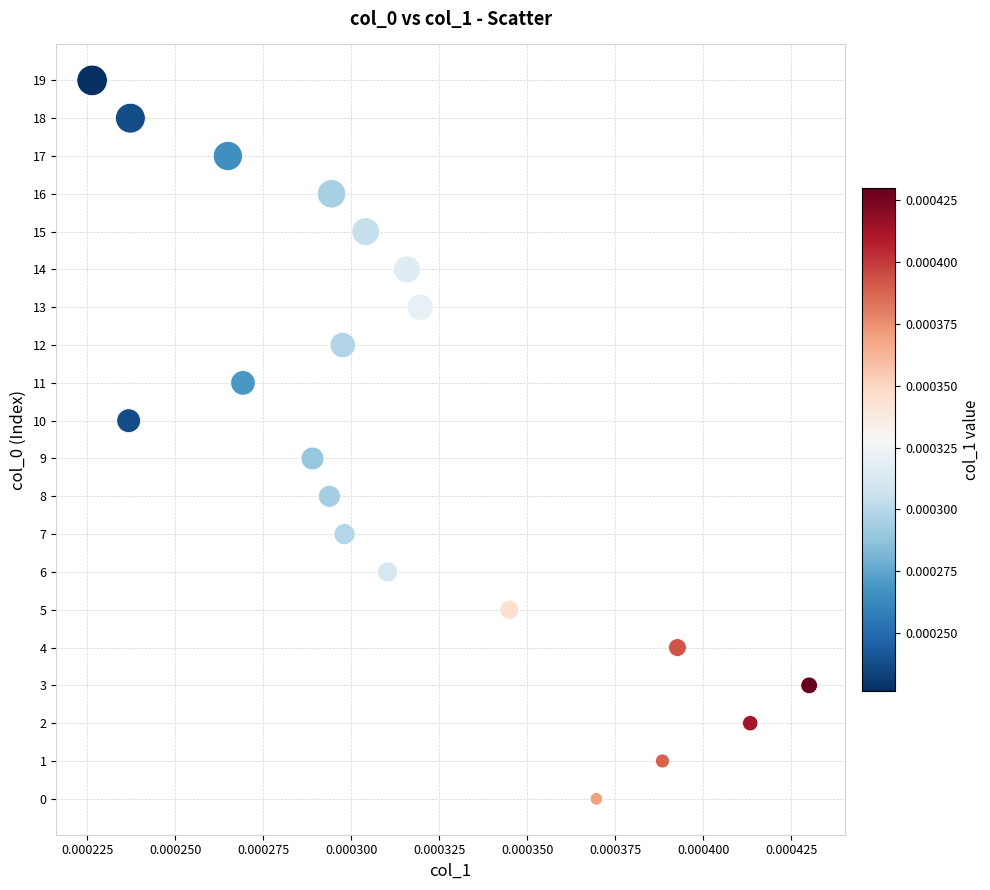

What is the range of Y values (max minus min)?

19